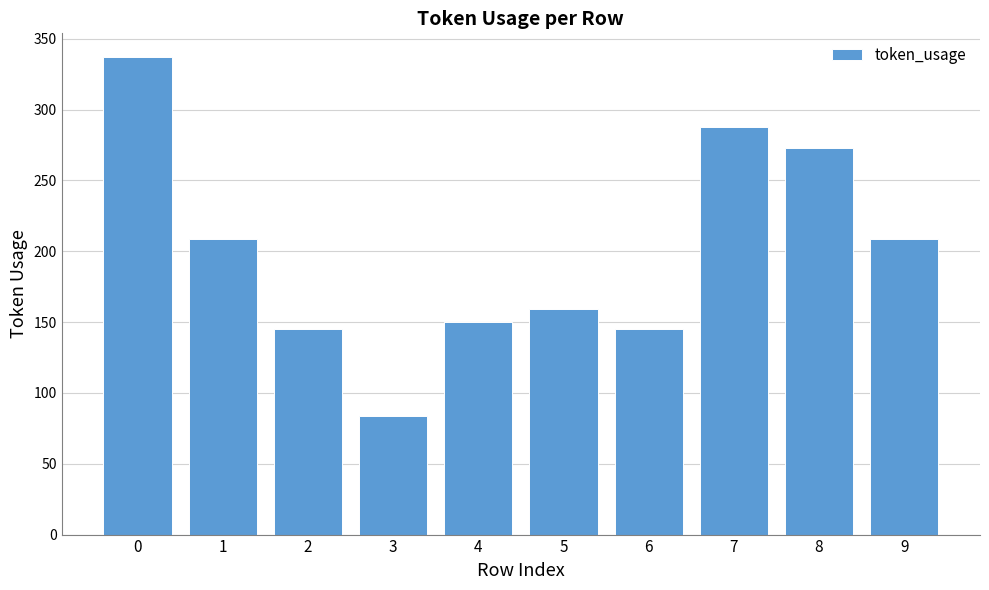

What is the maximum value shown in the chart?

337